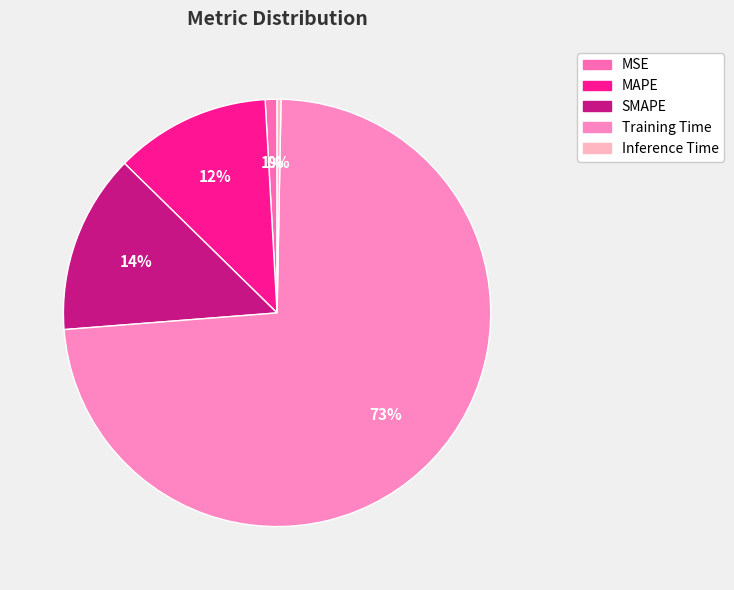

Which category accounts for the majority?

Training Time